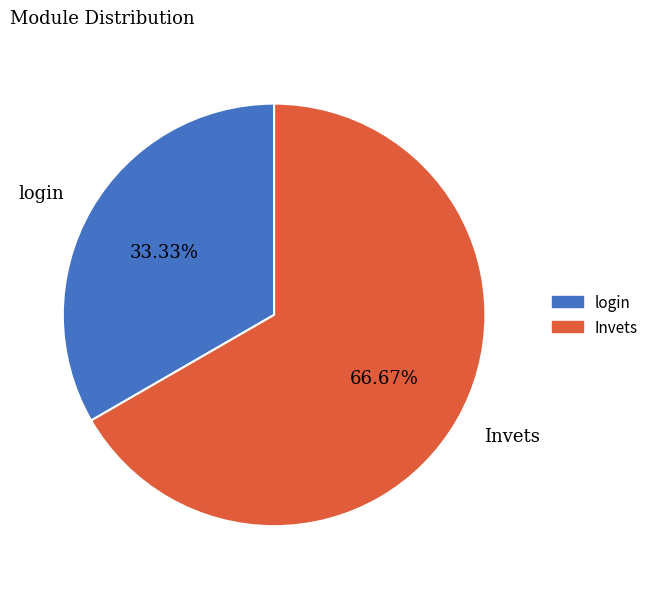

To the nearest percent, what is the difference between the Invets and login slice percentages?

33%